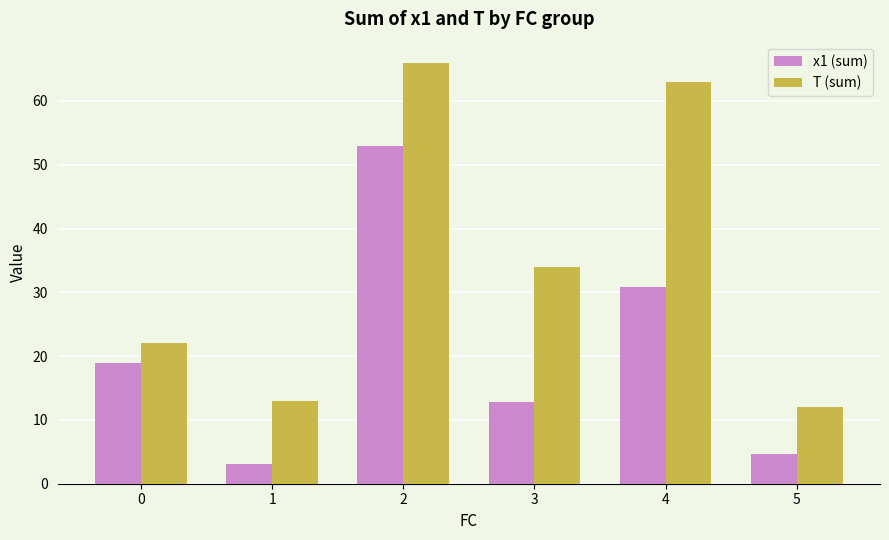

The T (sum) series shows 95.6 at 2. True or false?

False